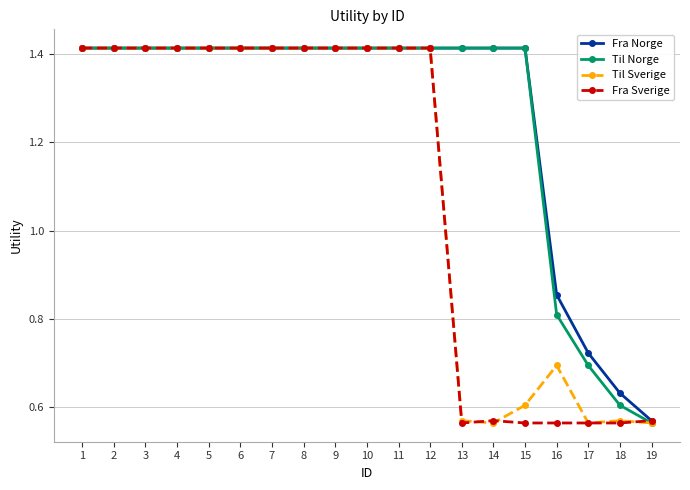

The Til Sverige series shows 0.2 at 18. True or false?

False